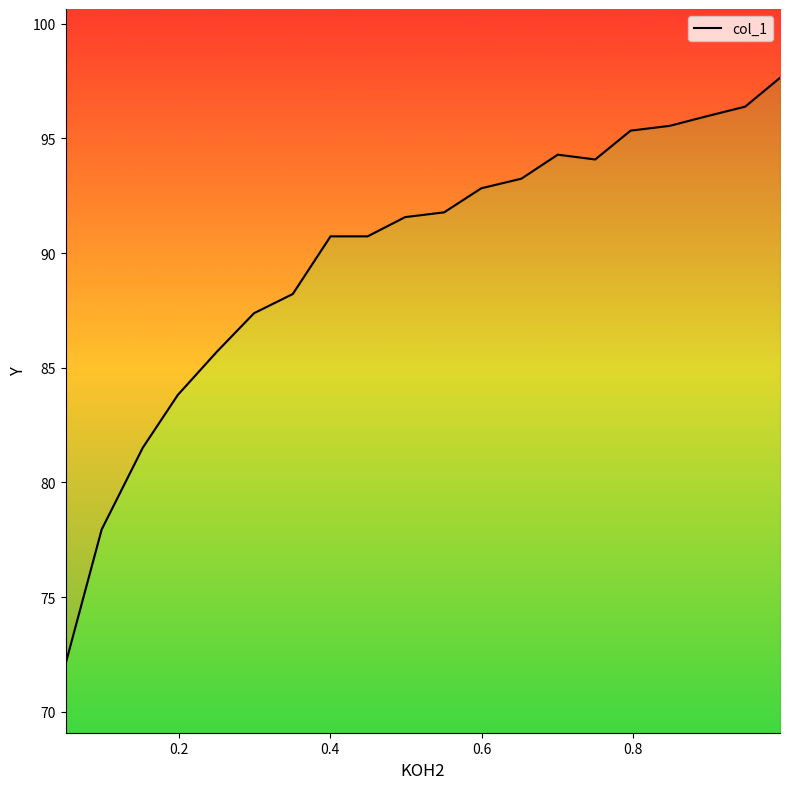

Is it true that the value at 9 is 151.5?

False